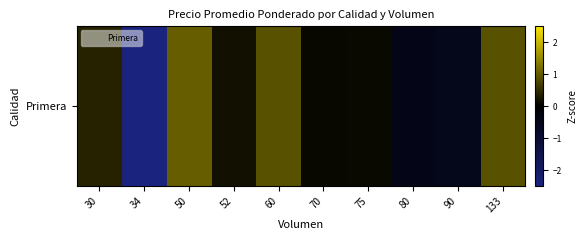

Rank the categories by value from highest to lowest.

50, 60, 133, 30, 52, 75, 70, 80, 90, 34